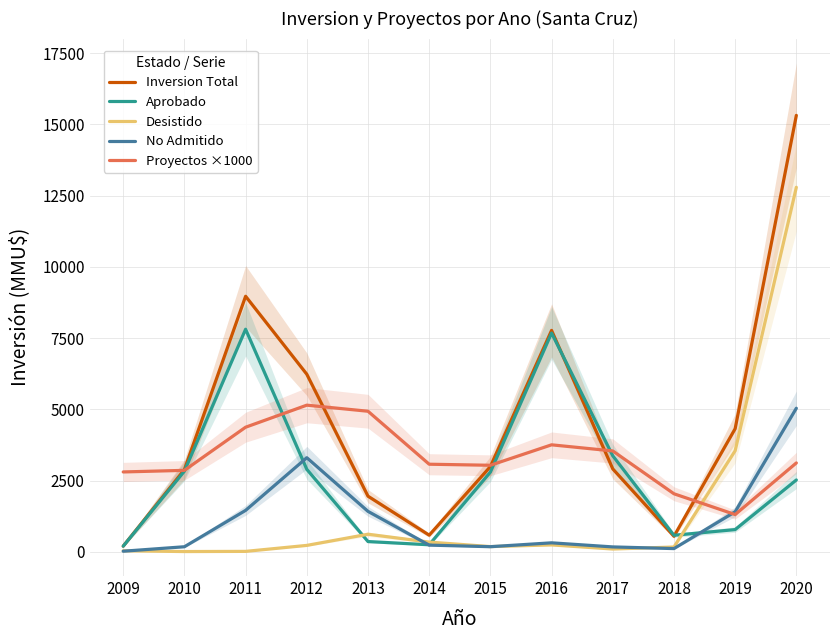

What is the value of the Desistido point at the 12th from the left?

12791.6